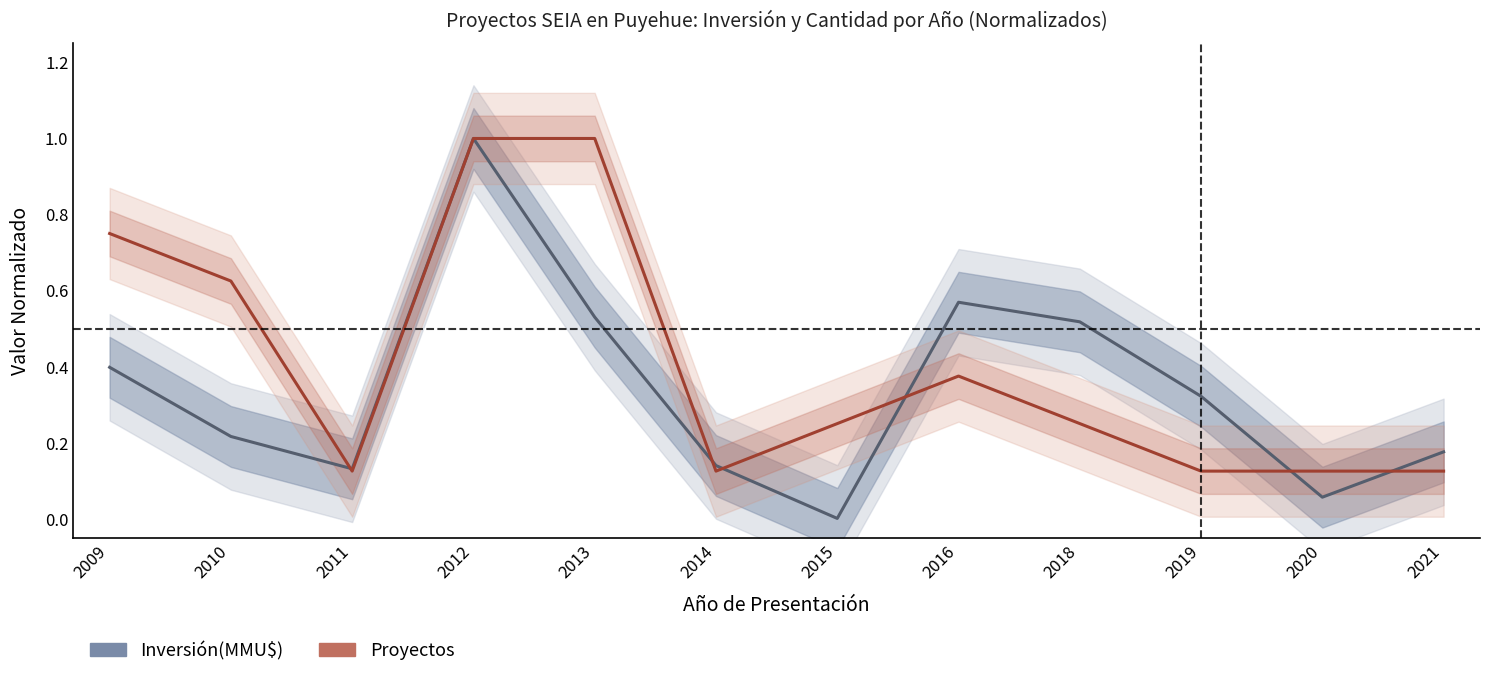

List the series in order of their peak value, lowest first.

Inversión(MMU$), Proyectos